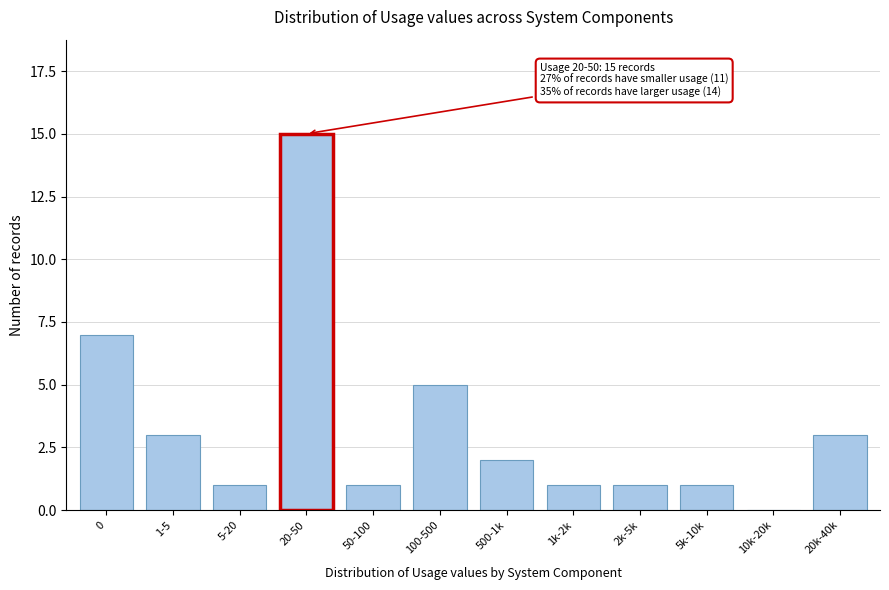

Reading right to left, extract all data points from this chart.

20k-40k=3	10k-20k=0	5k-10k=1	2k-5k=1	1k-2k=1	500-1k=2	100-500=5	50-100=1	20-50=15	5-20=1	1-5=3	0=7